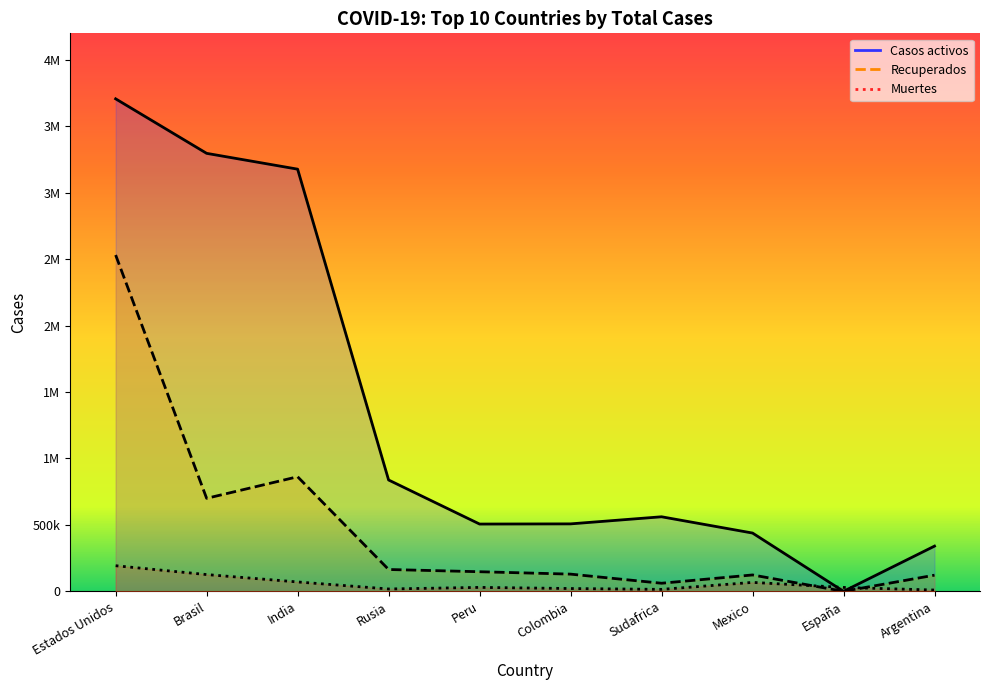

True or false: Muertes and Casos activos intersect in this chart.

True